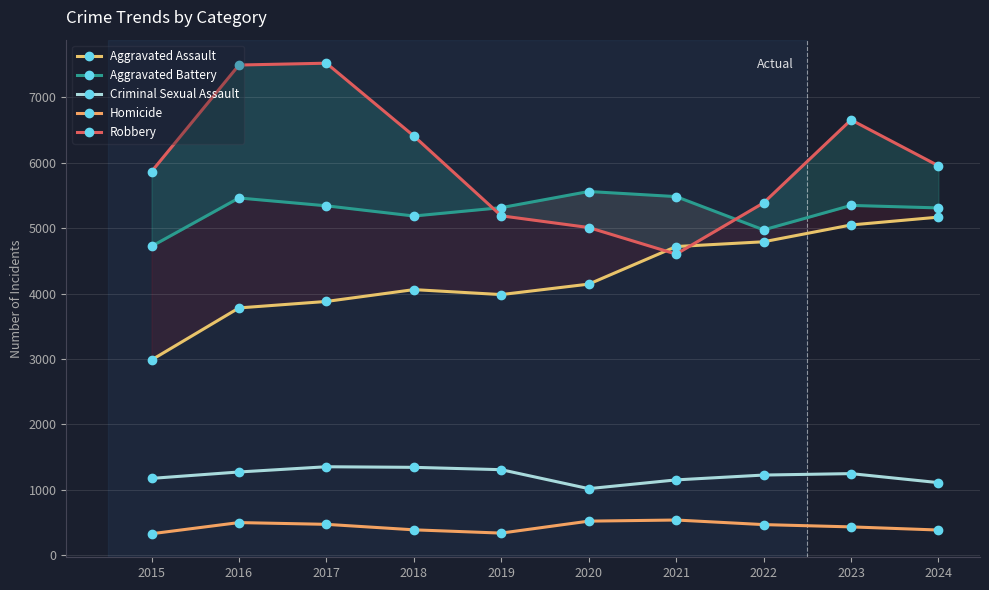

What is the difference between the Criminal Sexual Assault values at 2017 and 2015?

178